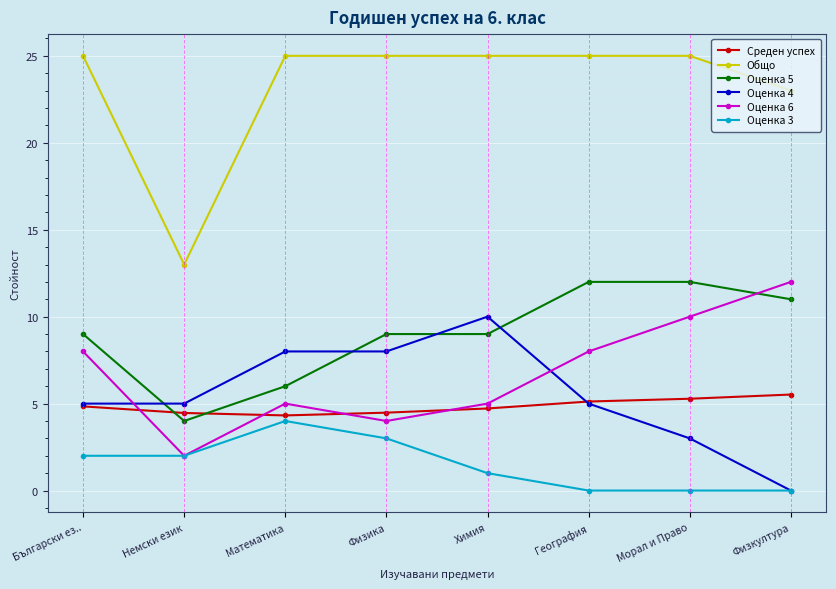

Is the value of Оценка 4 at Морал и Право greater than the value of Оценка 6 at География?

No